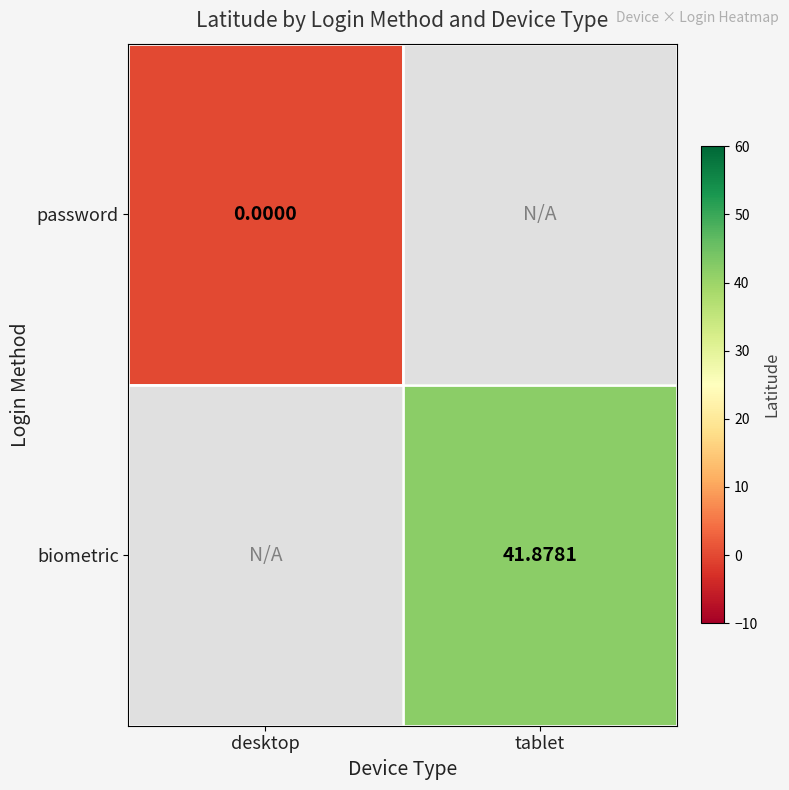

At how many categories does at least one series exceed 11?

1